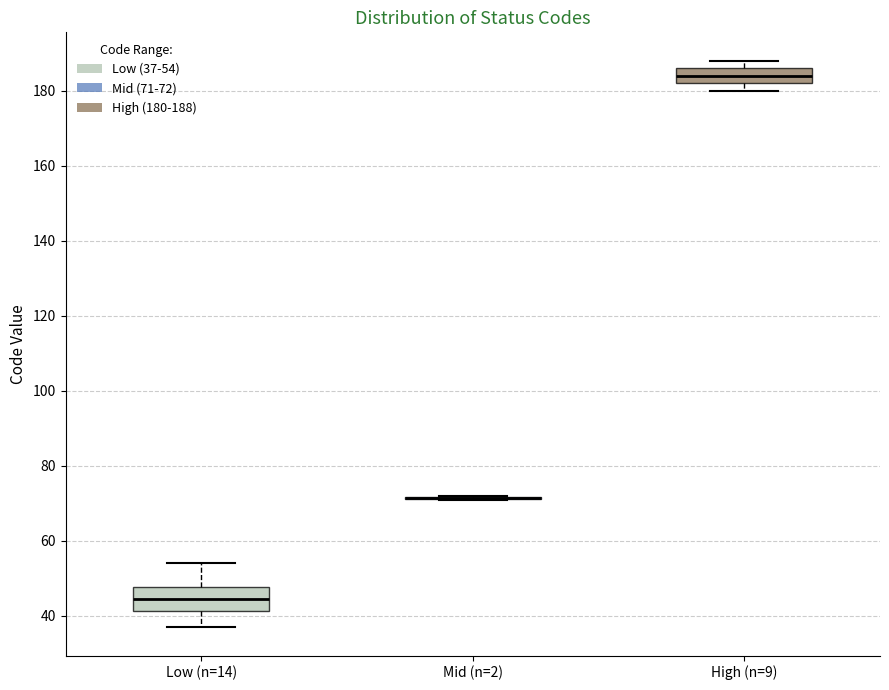

Comparing the boxes themselves (not the whiskers), which one is the tallest?

Low (n=14)